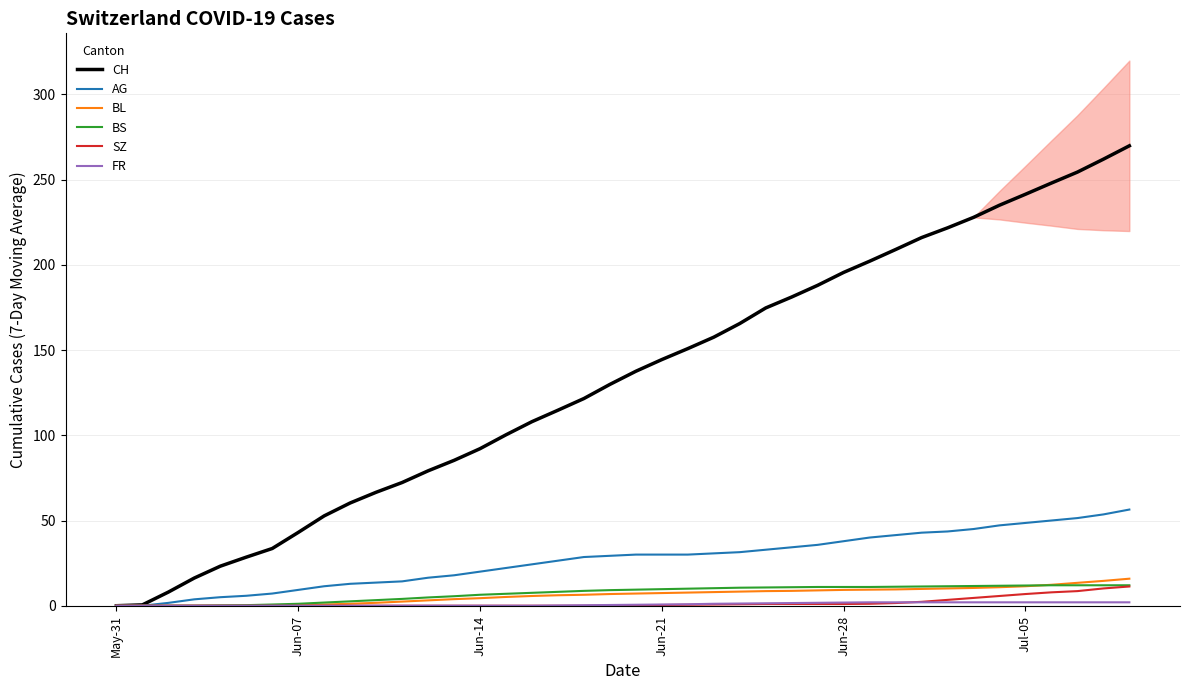

Which series has the widest spread of values?

CH